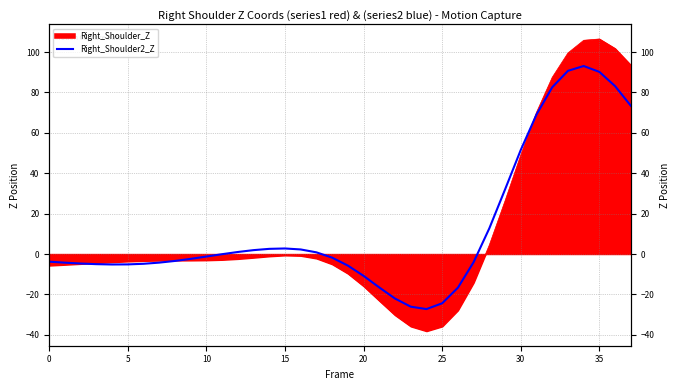

True or false: the data has more than 2 interior local peaks.

False